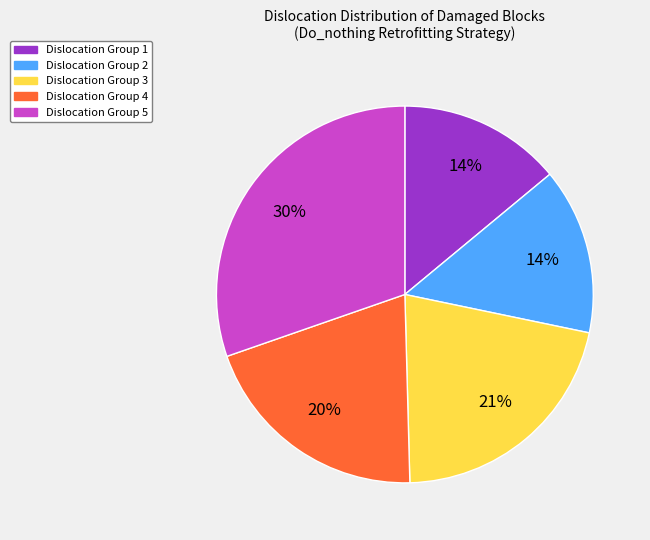

Count the number of slices in the pie.

5